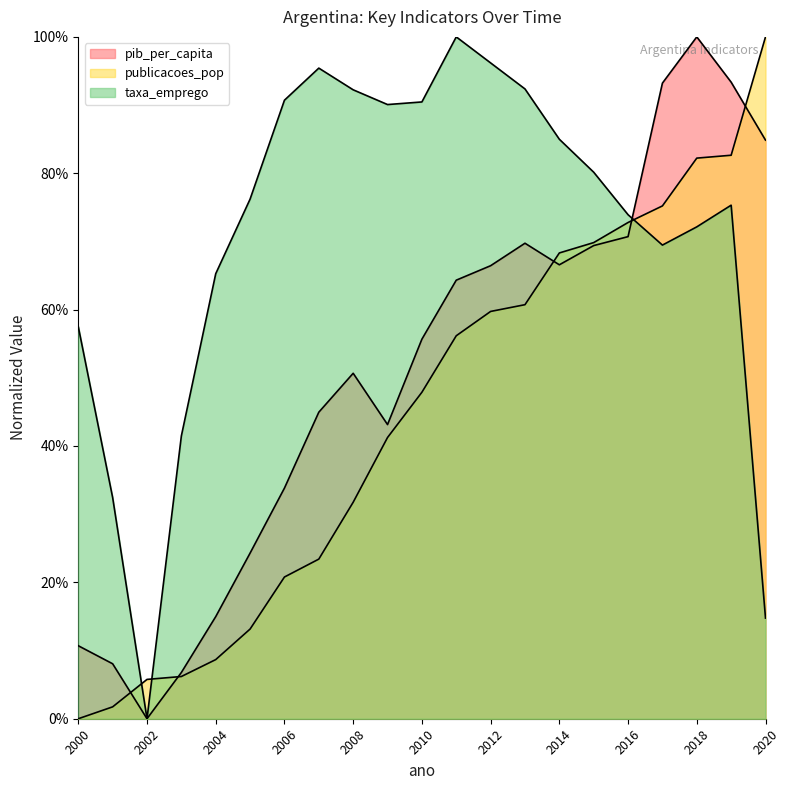

How many series are shown in this chart?

3